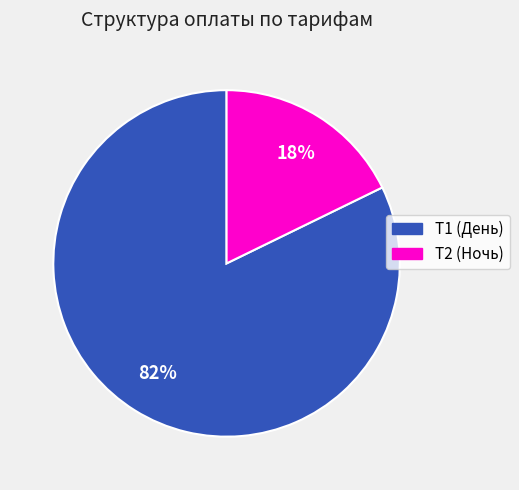

Which has a higher value, Т1 (День) or Т2 (Ночь)?

Т1 (День)